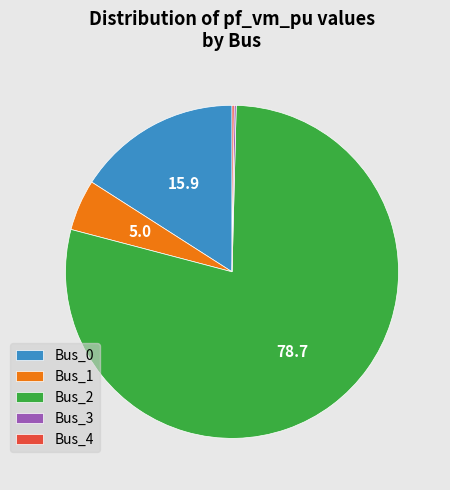

Which category has the biggest portion of the pie?

Bus_2